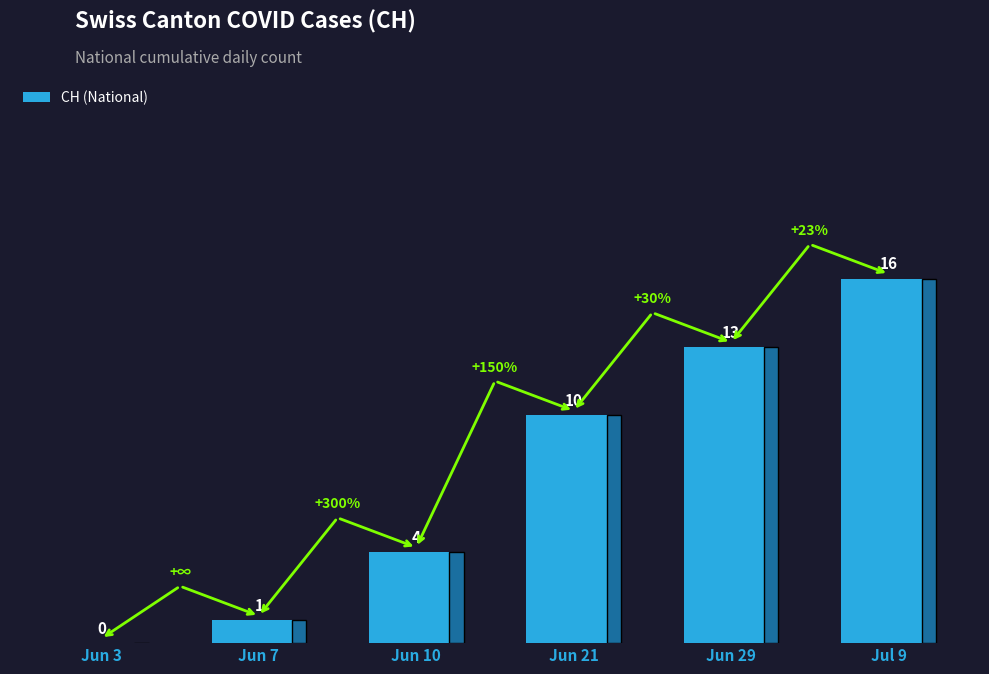

True or false: the data shows 1 at Jun 7.

True